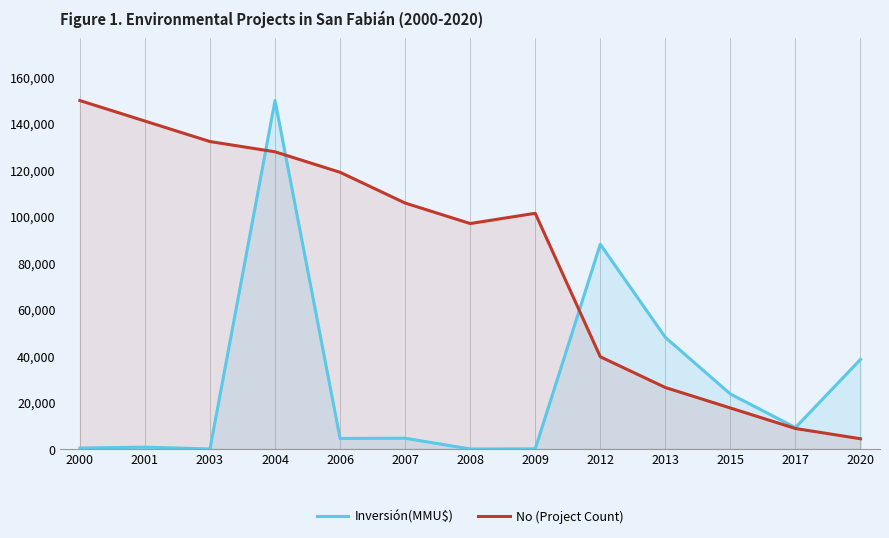

What is the sum of all No (Project Count) values?

1070629.4